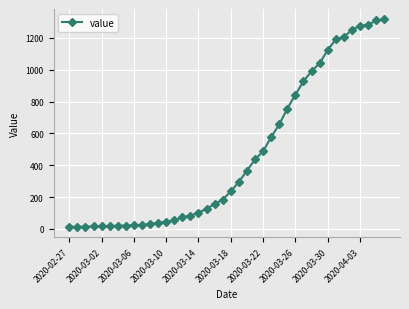

What is the difference between the second highest and minimum values?

1297